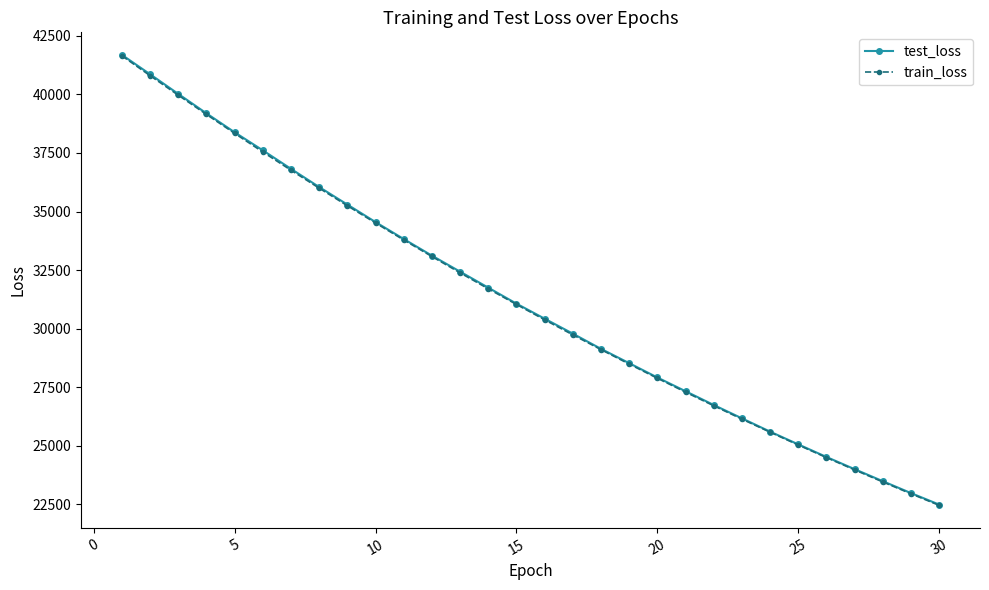

True or false: train_loss and test_loss intersect in this chart.

False